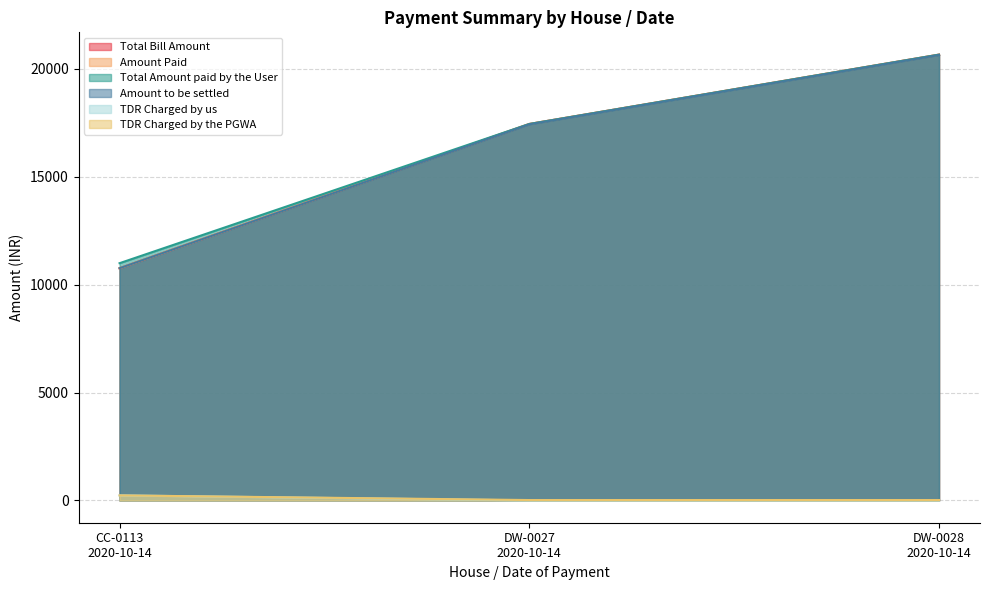

What is the value of the Amount to be settled point at the 2nd from the left?

17433.3